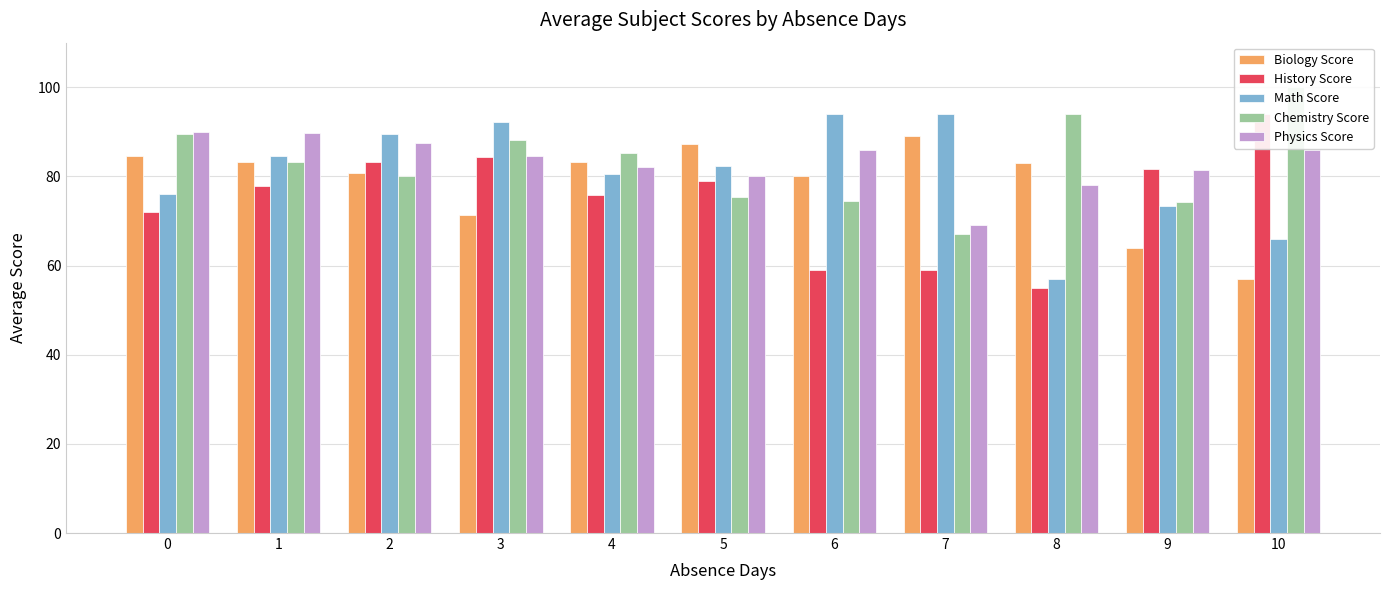

Rank the series by their maximum value, from highest to lowest.

Chemistry Score, History Score, Math Score, Physics Score, Biology Score